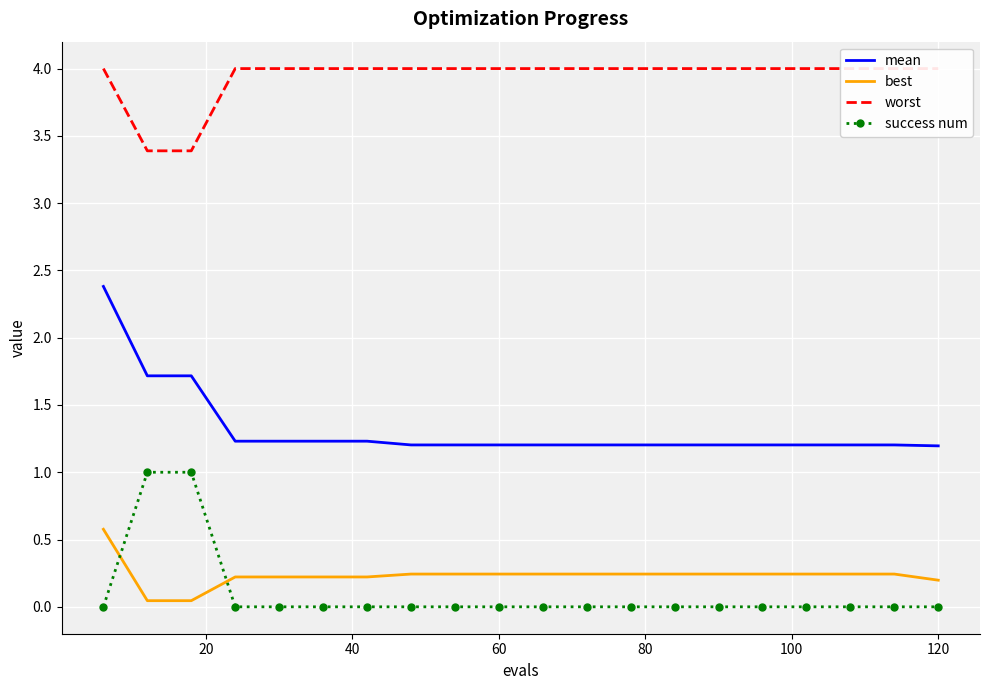

True or false: mean and success num cross at least once.

False